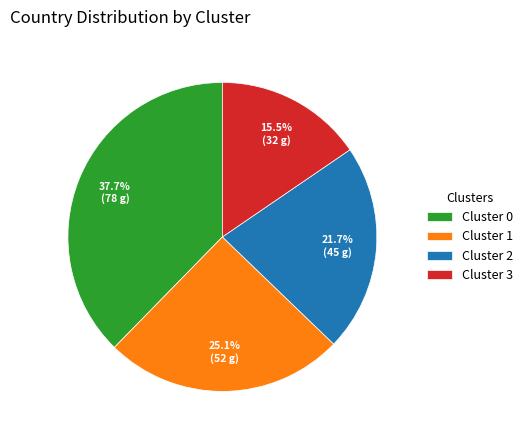

How many segments does this pie chart have?

4